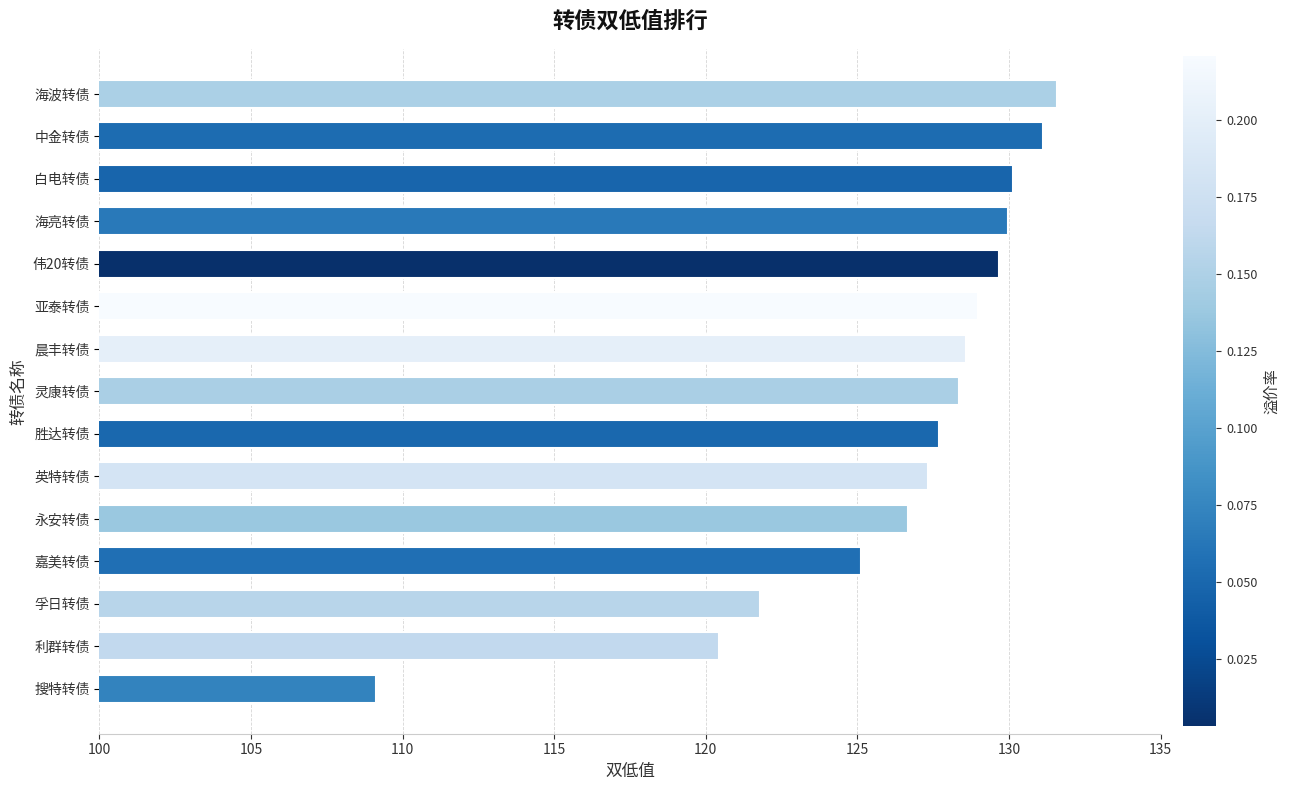

Where is the data nearest to the value 120?

利群转债